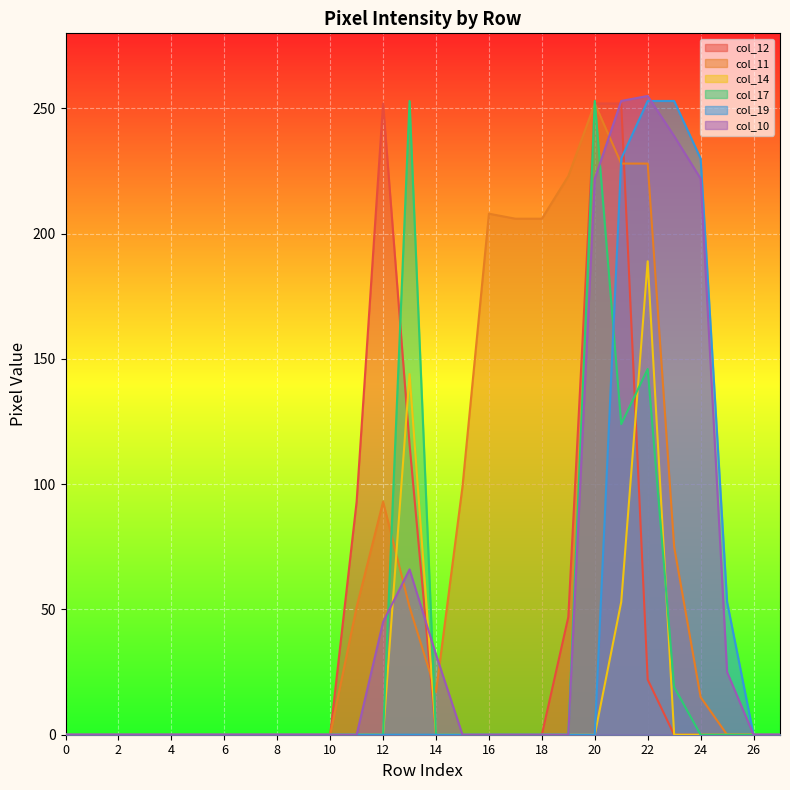

Which series has the largest total across all categories?

col_11